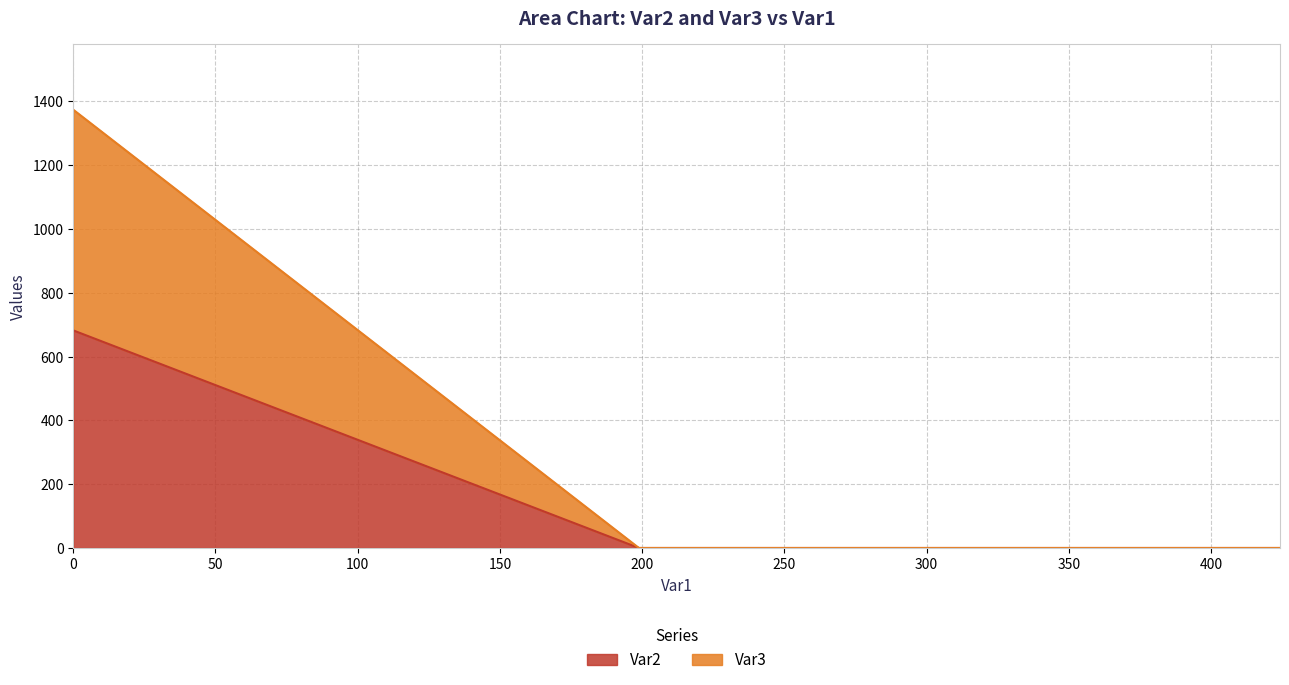

What is the sum of all Var2 values?

682.2